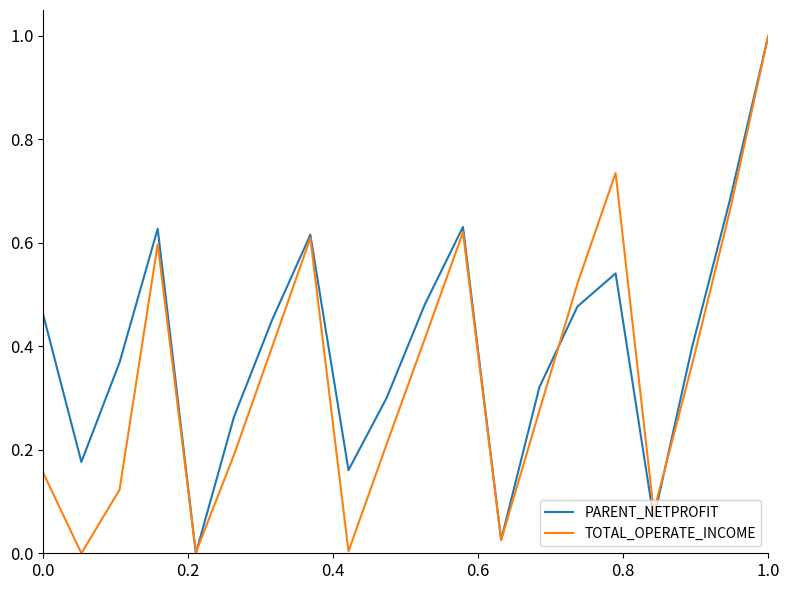

Which series has the largest total across all categories?

PARENT_NETPROFIT